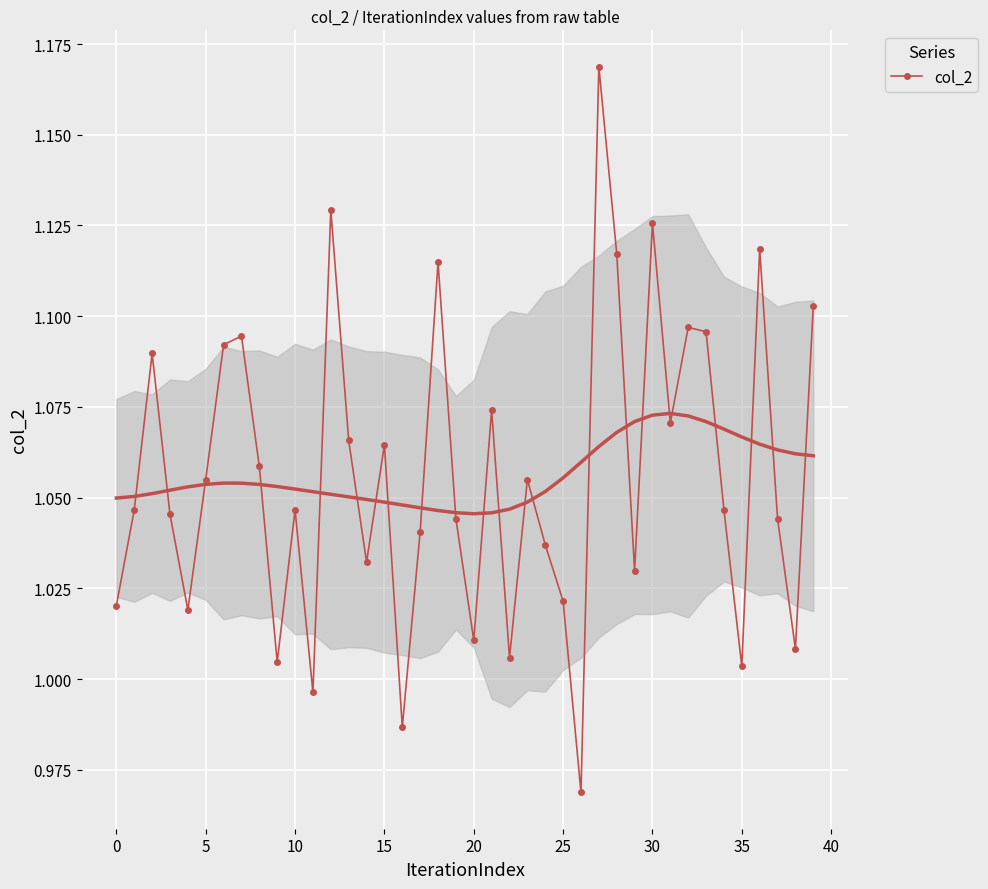

Reading left to right, transcribe all the data shown in this chart.

1.0	1.0	1.1	1.0	1.0	1.1	1.1	1.1	1.1	1.0	1.0	1.0	1.1	1.1	1.0	1.1	1.0	1.0	1.1	1.0	1.0	1.1	1.0	1.1	1.0	1.0	1.0	1.2	1.1	1.0	1.1	1.1	1.1	1.1	1.0	1.0	1.1	1.0	1.0	1.1